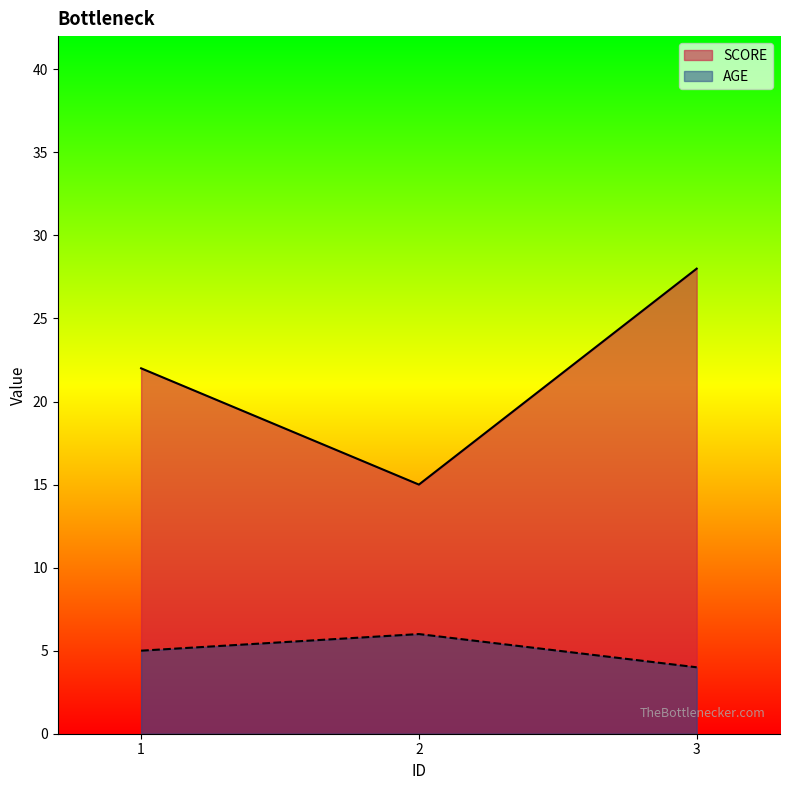

What is the value of the SCORE point at the 2nd from the left?

15